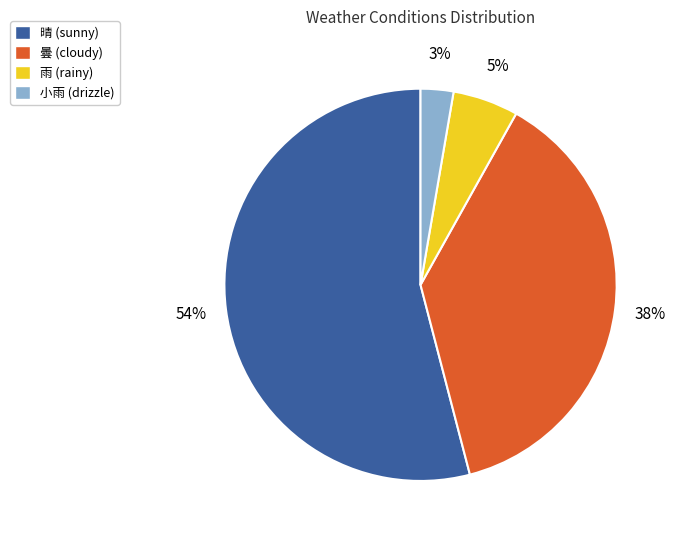

To the nearest percent, what is the difference between the largest and smallest slice percentages?

51%